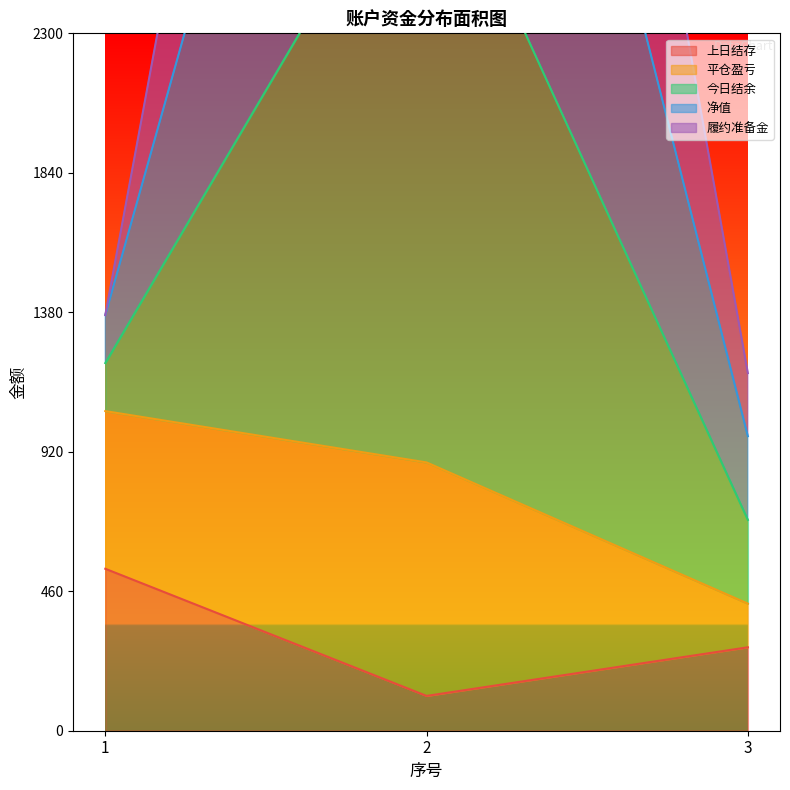

The value of 上日结存 at 2 is 188.7. True or false?

False